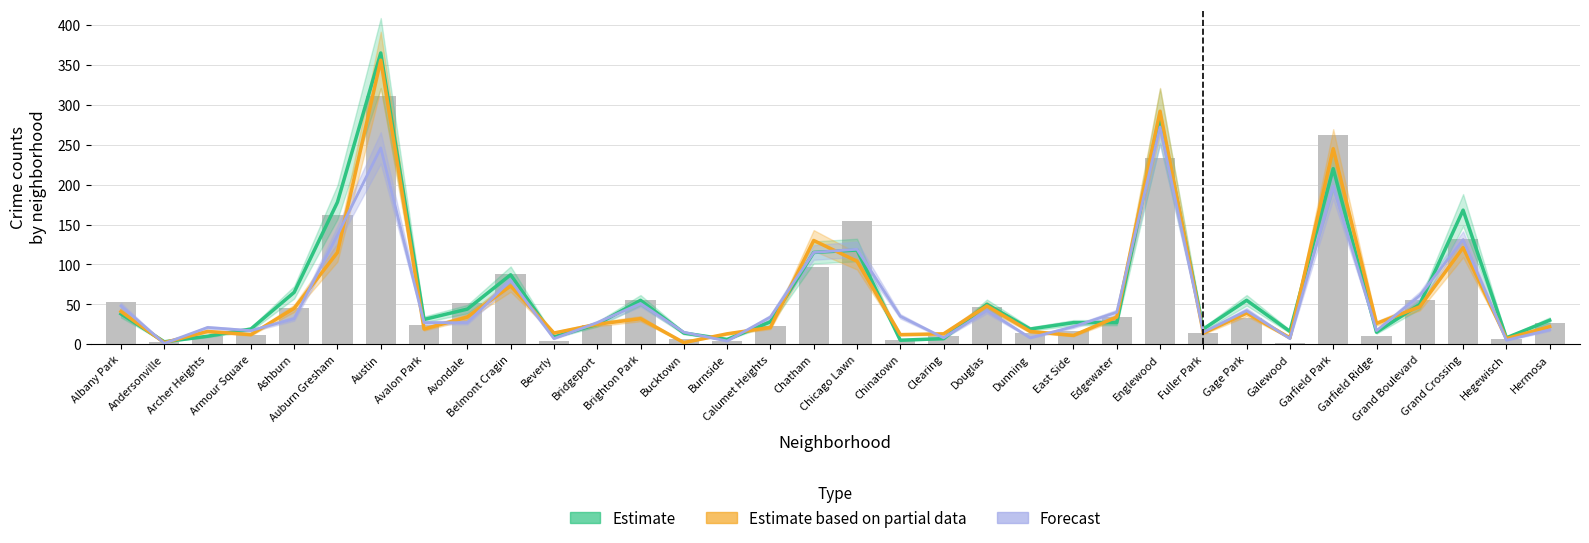

Which series changed the most between Edgewater and Hermosa?

Forecast